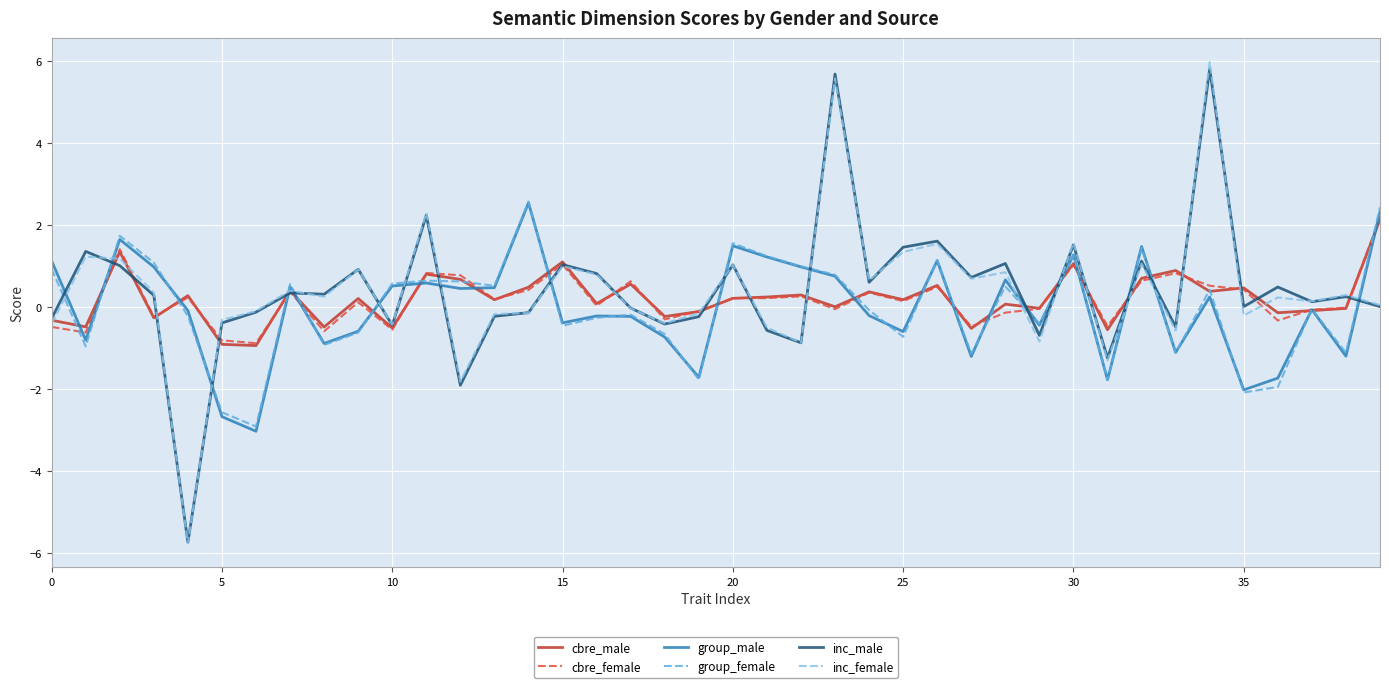

True or false: inc_female and group_female intersect in this chart.

True